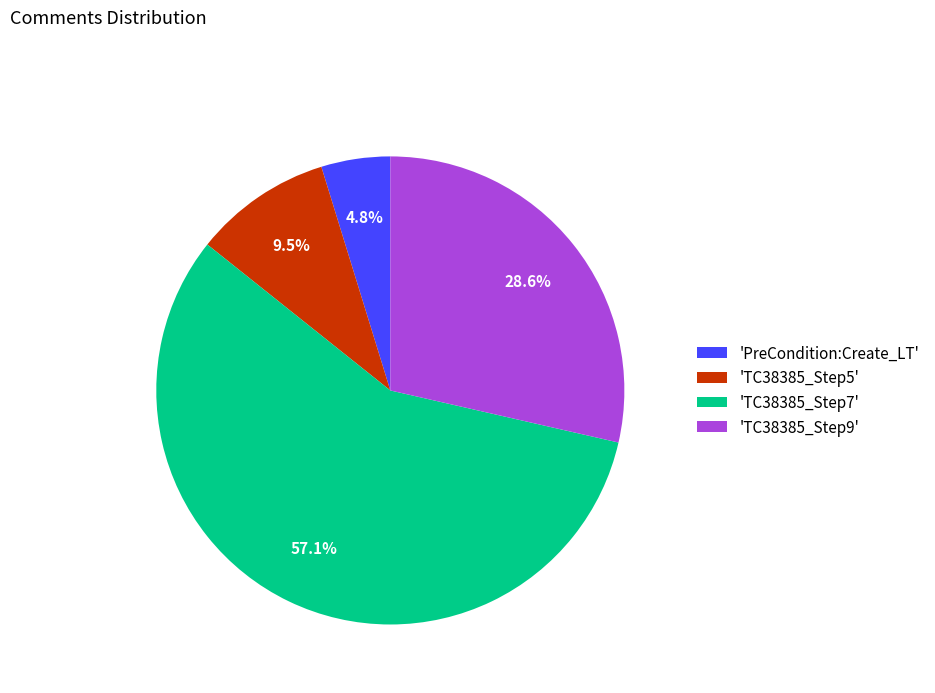

Between 'TC38385_Step5' and 'TC38385_Step9', which is larger?

'TC38385_Step9'